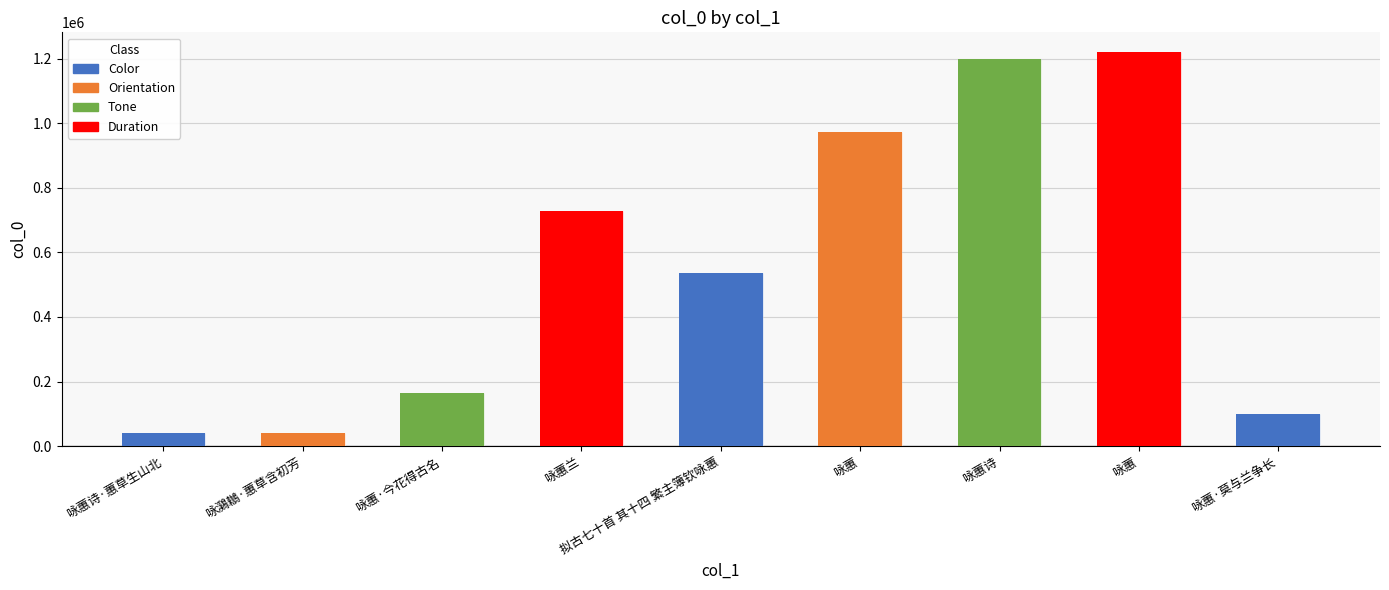

Which category has the lowest value across all series?

咏蕙诗·蕙草生山北